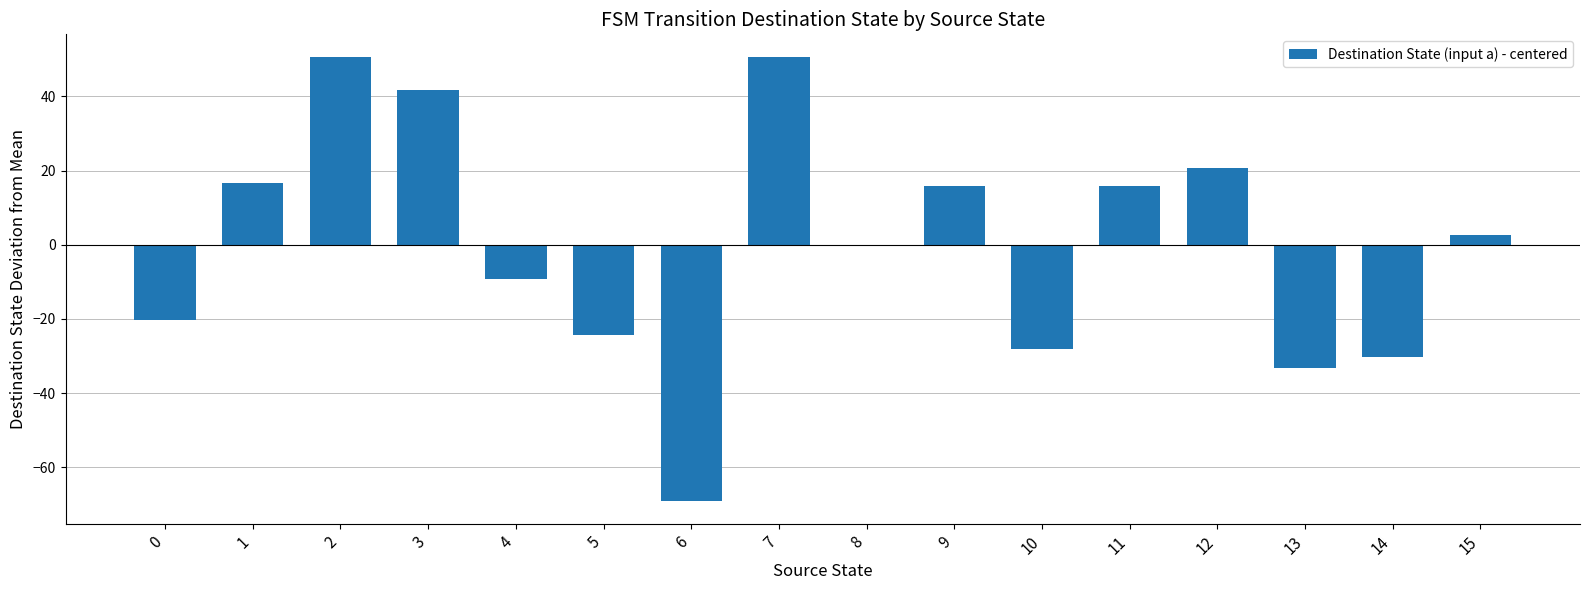

The value at 0 is -32.1. True or false?

False